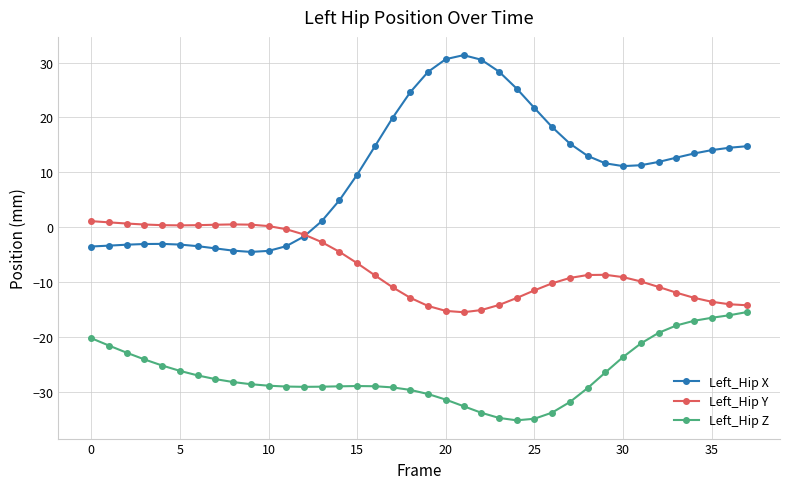

Which series has the largest total across all categories?

Left_Hip X